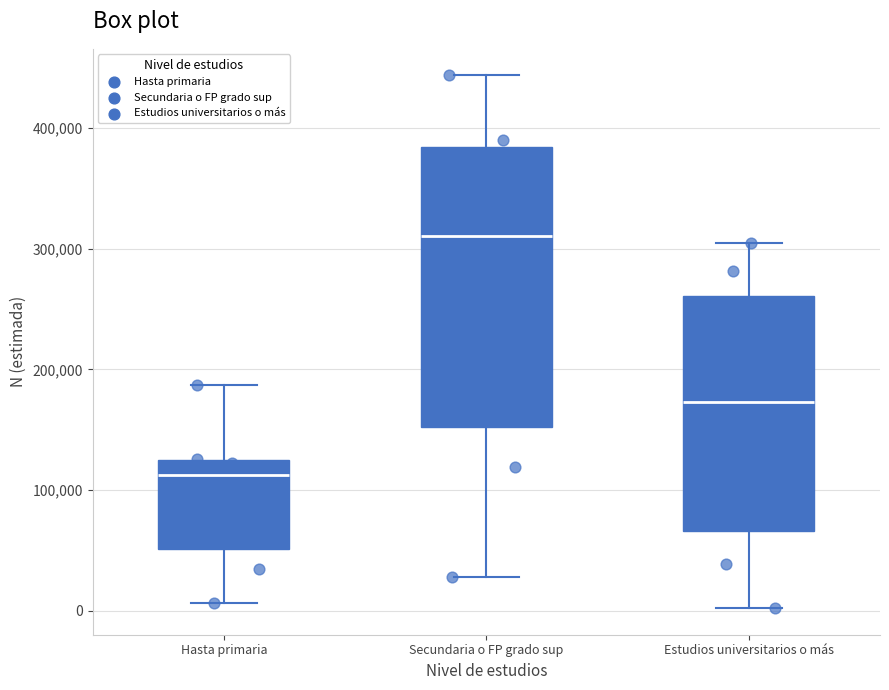

Reading left to right, transcribe this box plot: for each box, give where its median line is, the range the box spans, and where its two whiskers end, as read against the y-axis. The values are not printed on the chart, so give them approximately, as read against the axis.

Hasta primaria: median 110000, box 50000 to 120000, whiskers 10000 to 190000
Secundaria o FP grado sup: median 310000, box 150000 to 380000, whiskers 30000 to 440000
Estudios universitarios o más: median 170000, box 70000 to 260000, whiskers 0 to 300000